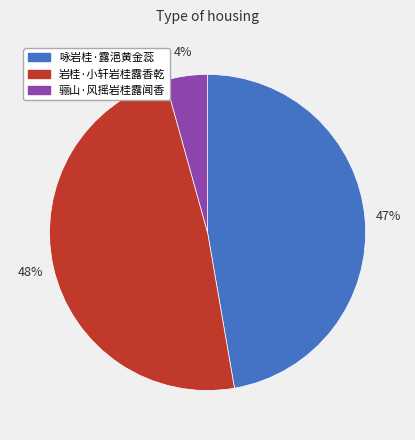

To the nearest percent, what percentage of the pie is 咏岩桂·露浥黄金蕊?

47%